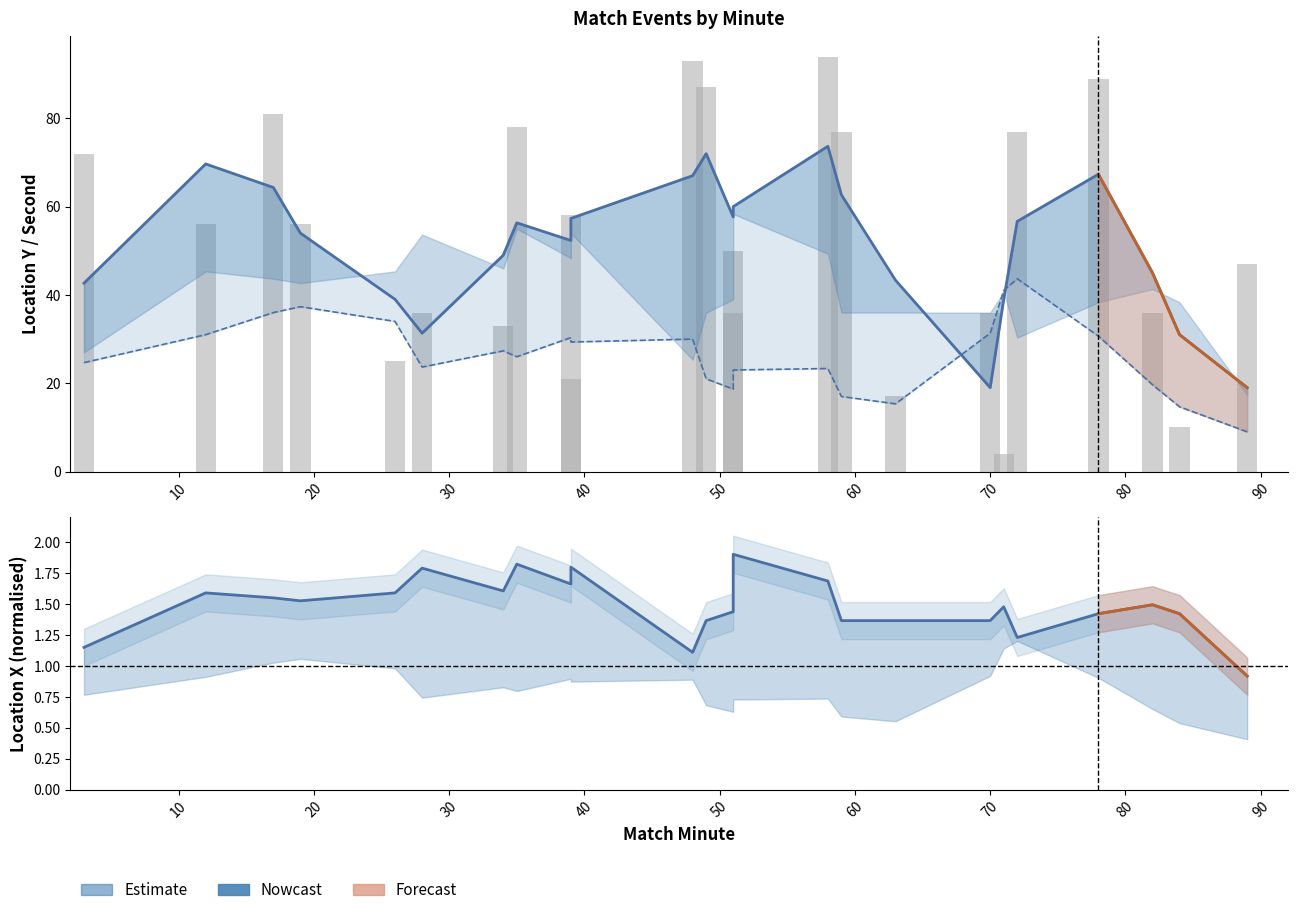

What is the average value of the location_y (raw) series?

52.9